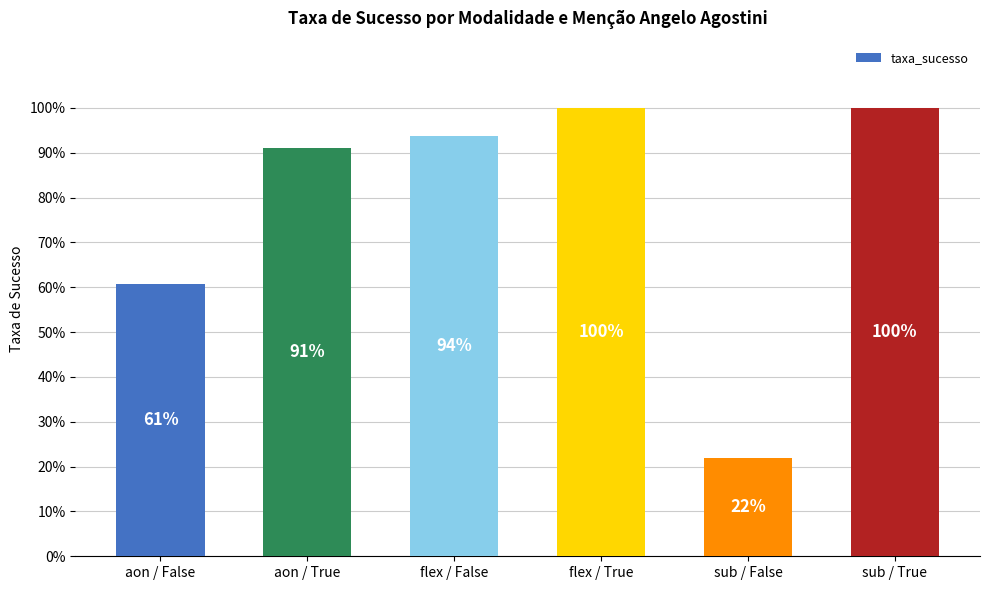

Are the bars horizontal?

No